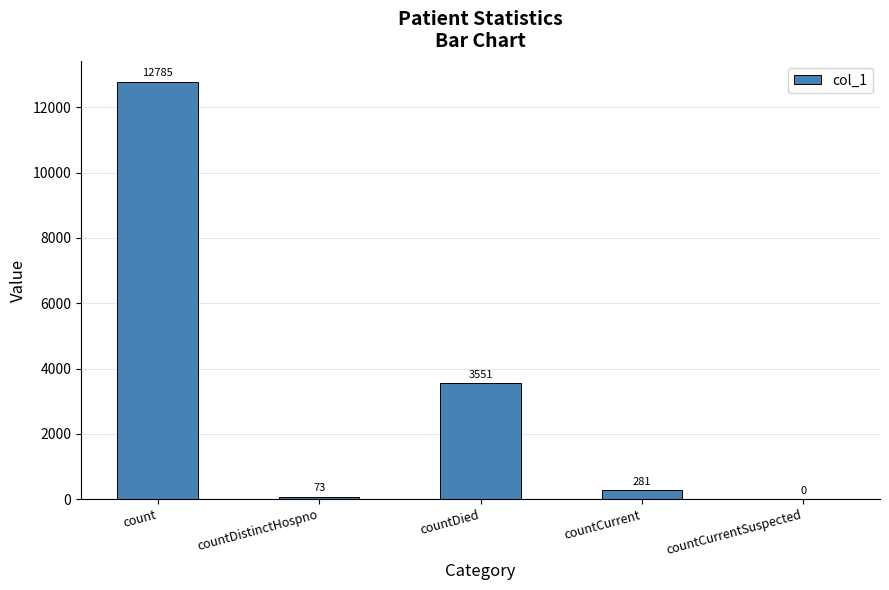

At which category does the chart reach its peak across all series?

count